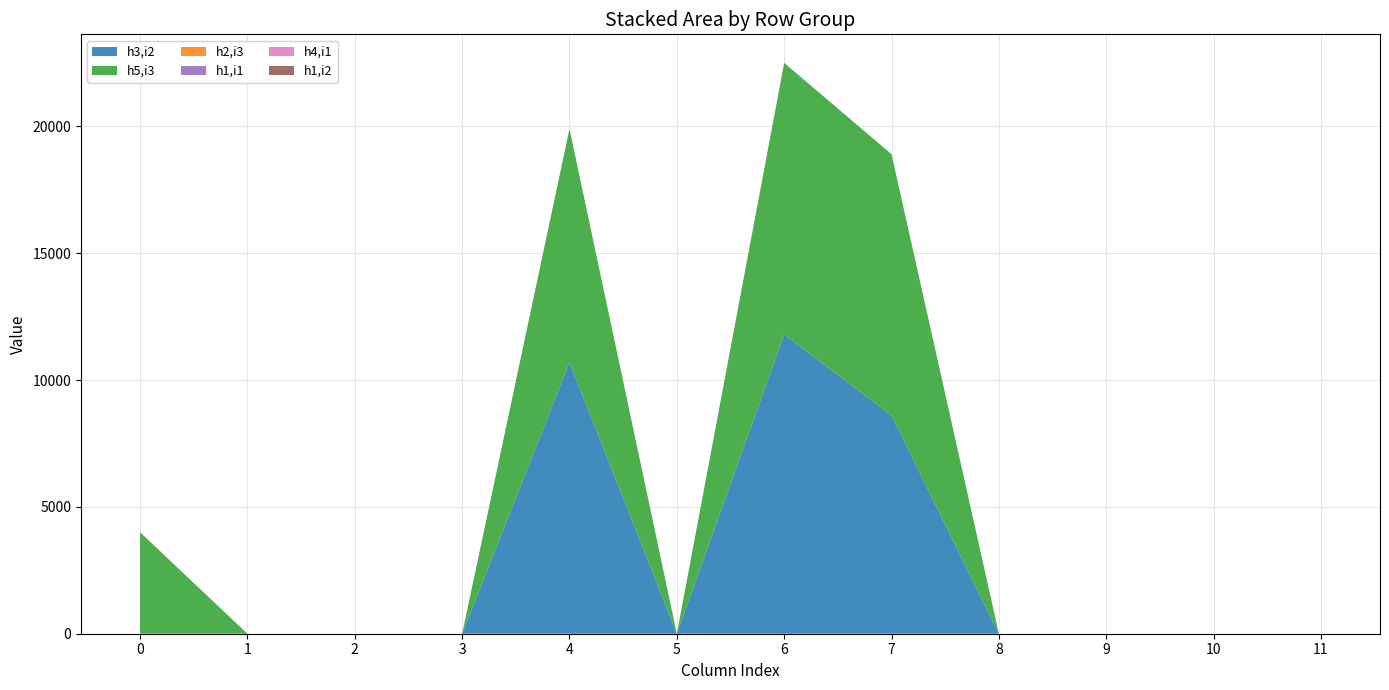

Reading left to right, extract all data points from this chart.

h3,i2: 0=0	1=0	2=0	3=0	4=10700	5=0	6=11800	7=8600	8=0	9=0	10=0	11=0
h5,i3: 0=4000	1=0	2=0	3=0	4=9200	5=0	6=10700	7=10300	8=0	9=0	10=0	11=0
h2,i3: 0=0	1=0	2=0	3=0	4=0	5=0	6=0	7=0	8=0	9=0	10=0	11=0
h1,i1: 0=0	1=0	2=0	3=0	4=0	5=0	6=0	7=0	8=0	9=0	10=0	11=0
h4,i1: 0=0	1=0	2=0	3=0	4=0	5=0	6=0	7=0	8=0	9=0	10=0	11=0
h1,i2: 0=0	1=0	2=0	3=0	4=0	5=0	6=0	7=0	8=0	9=0	10=0	11=0